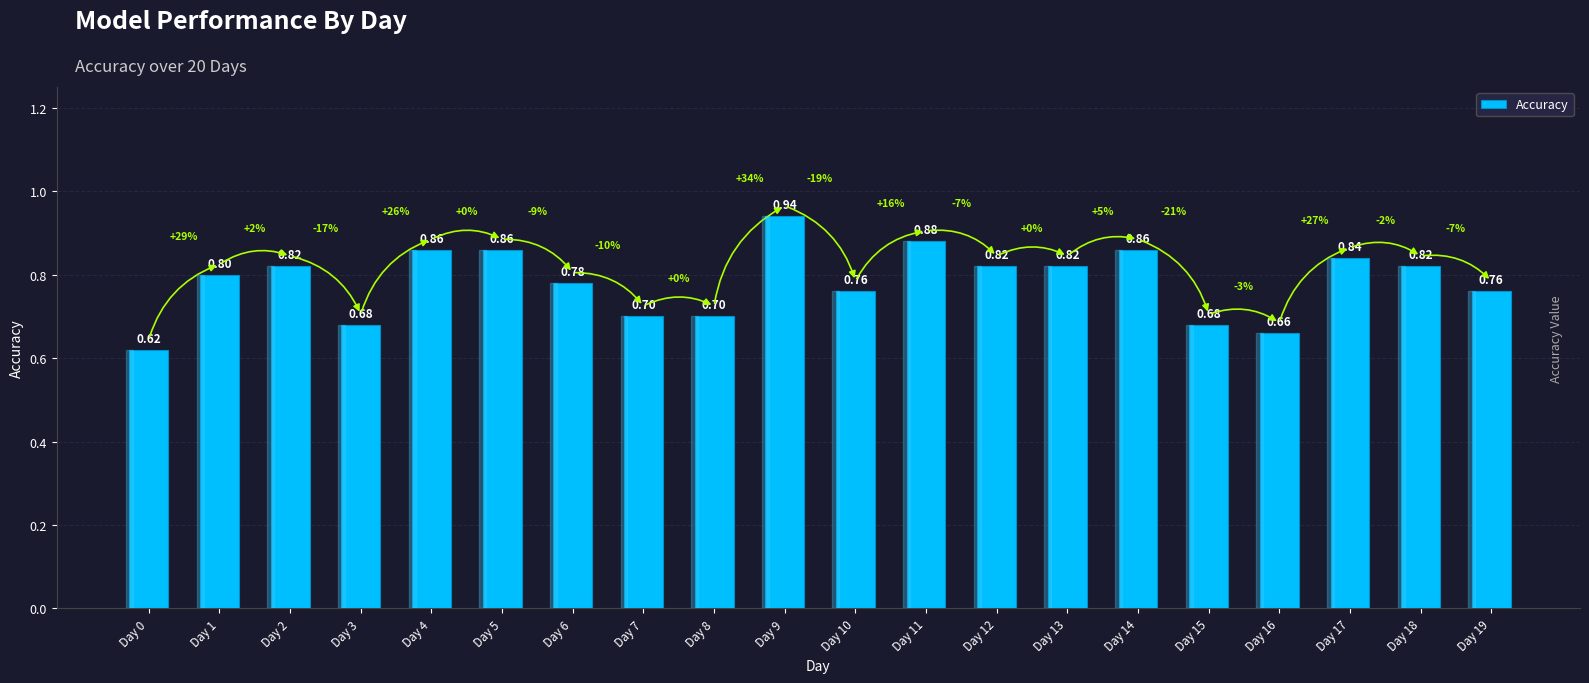

True or false: the data shows 0.7 at Day 16.

True